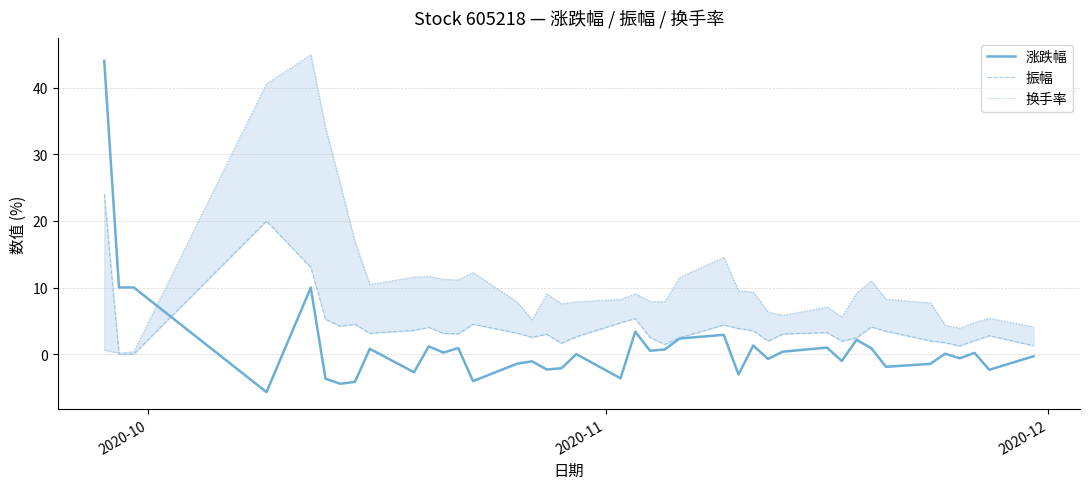

True or false: 换手率 has more than 1 points higher than both neighbors.

True